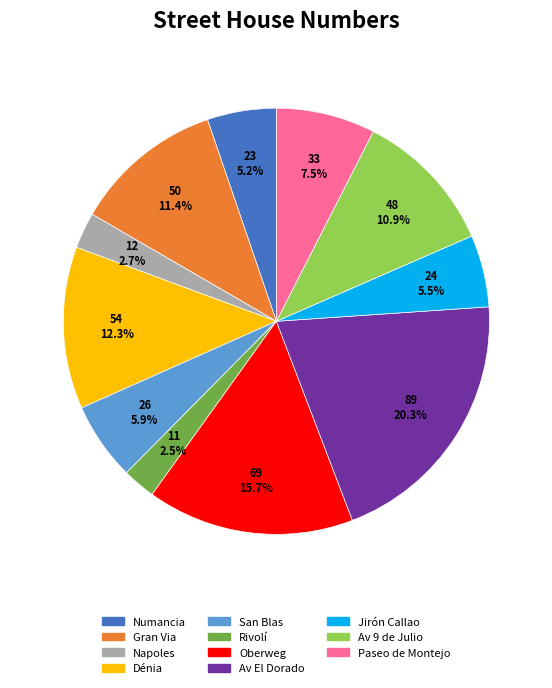

To the nearest percent, what portion does Numancia represent?

5%